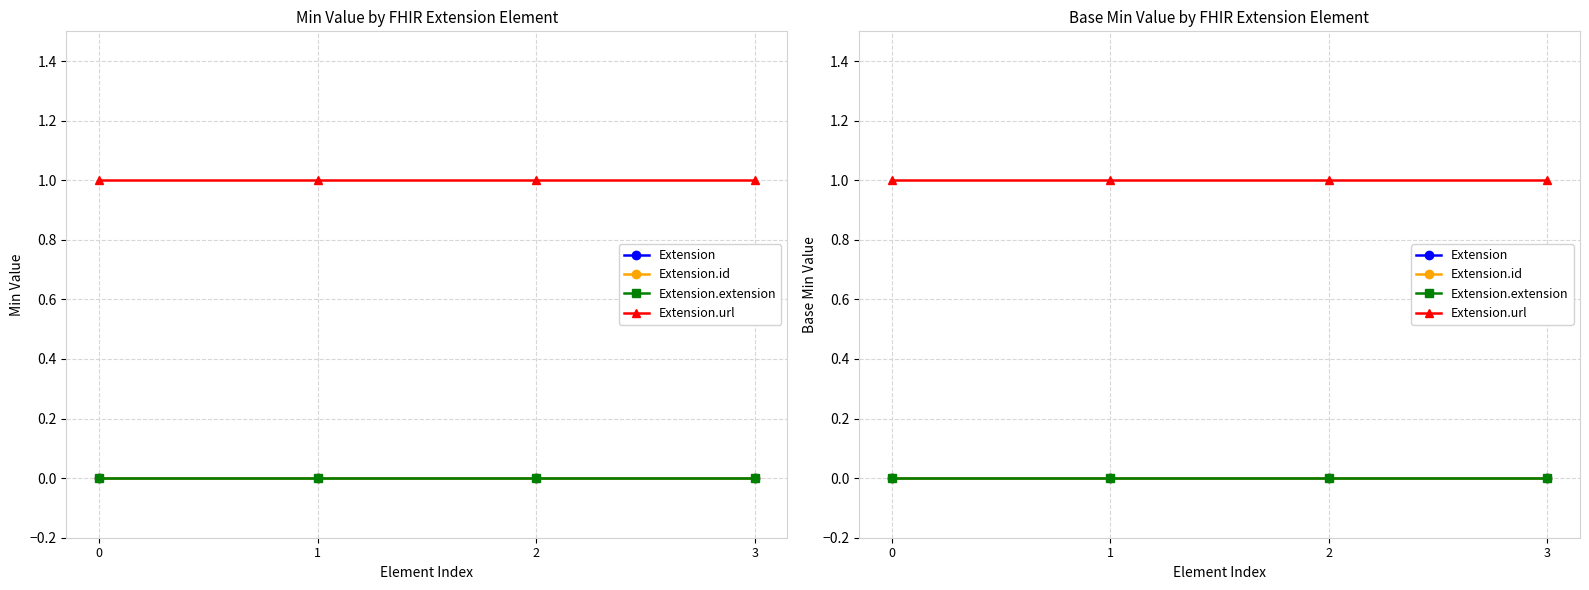

True or false: Extension.id and Extension.extension cross at least once.

False